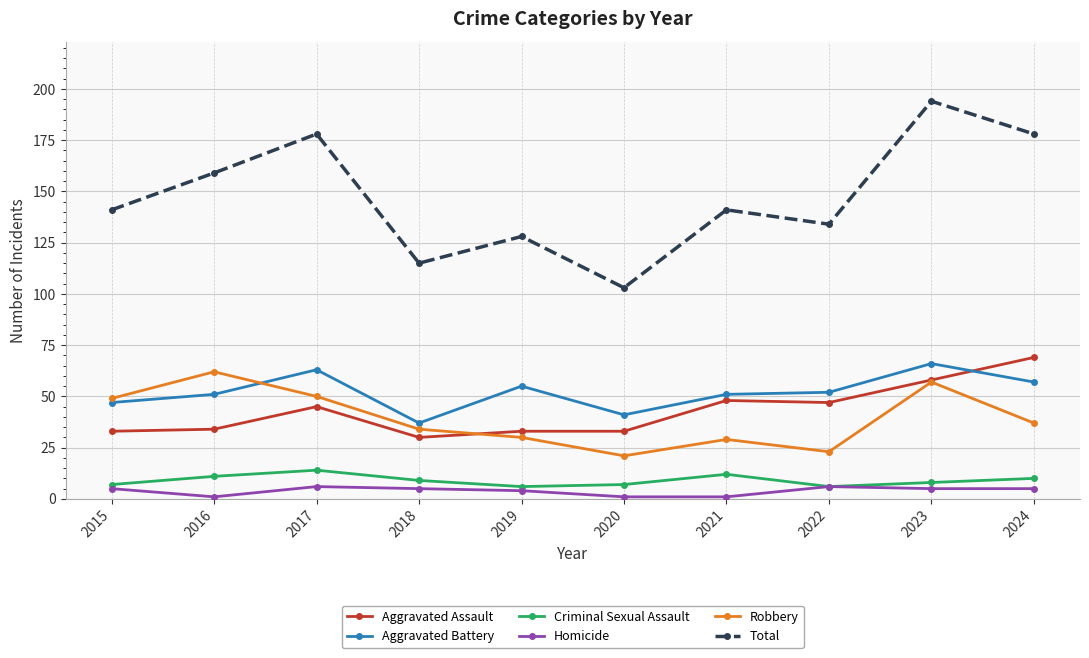

What is the difference between the highest and lowest values at 2015?

136